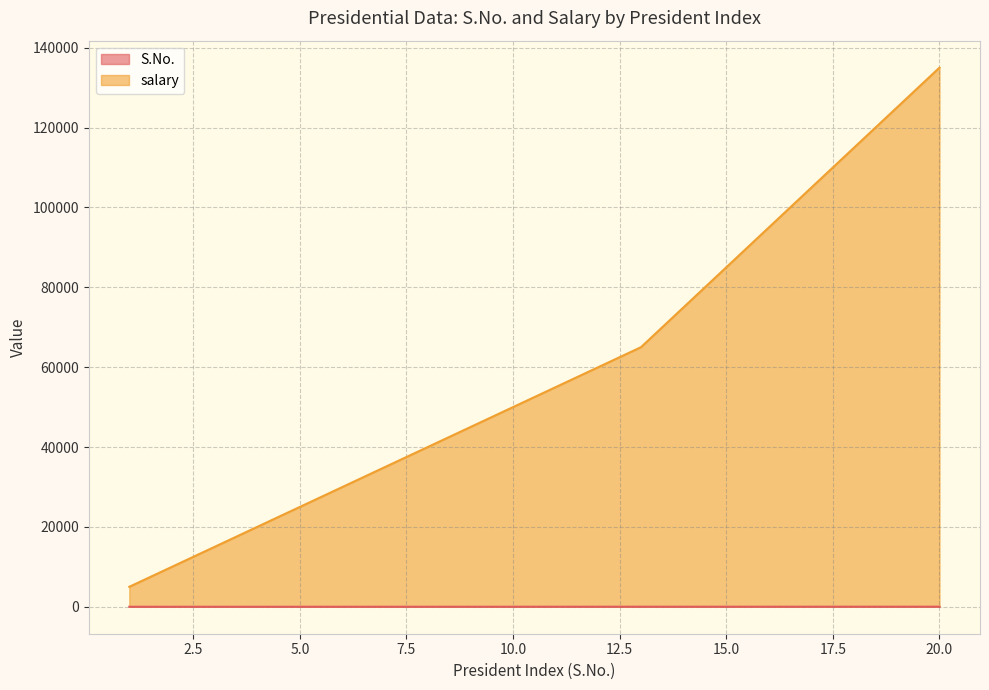

Which category has the lowest value across all series?

1